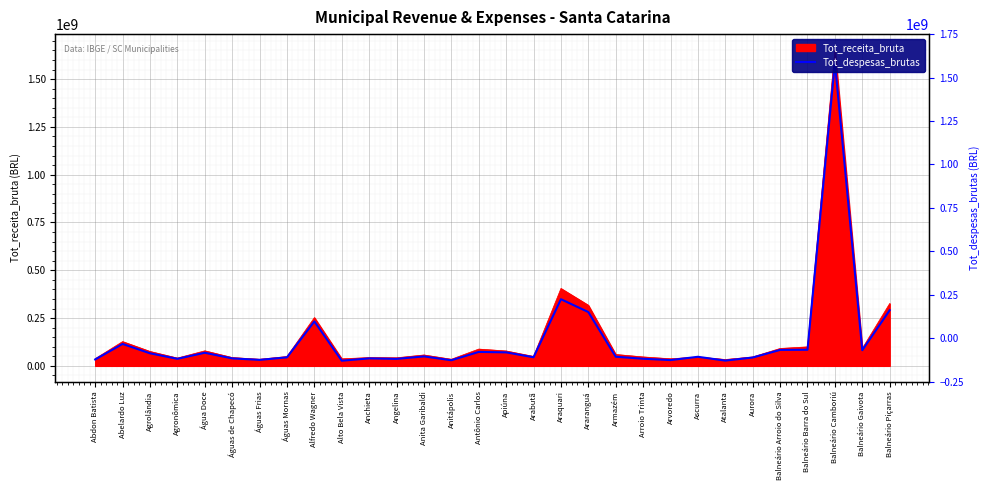

What is the ratio of the value at Araquari to the value at Atalanta?

12.7